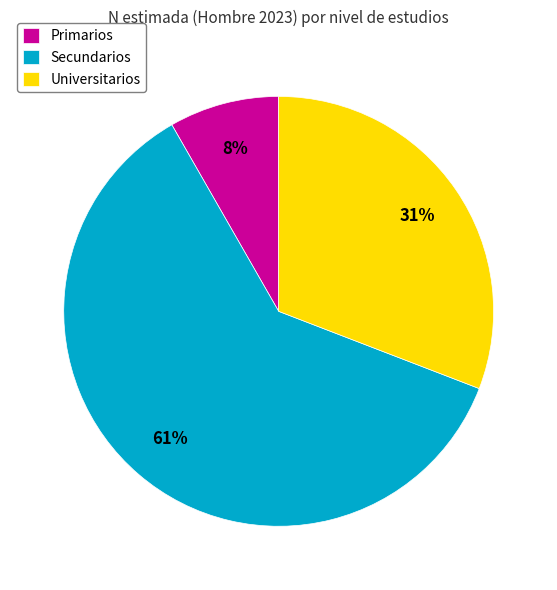

Do Universitarios and Secundarios together represent more than half of the pie?

Yes